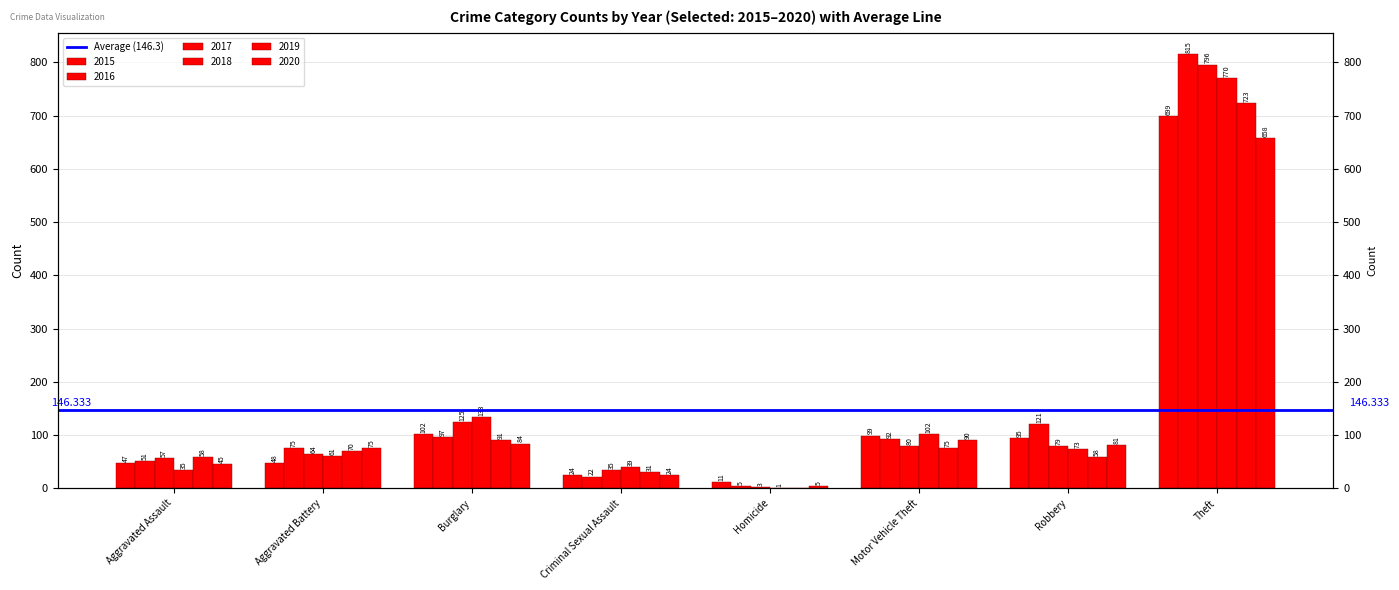

What is the total value across all series at Aggravated Battery?

393